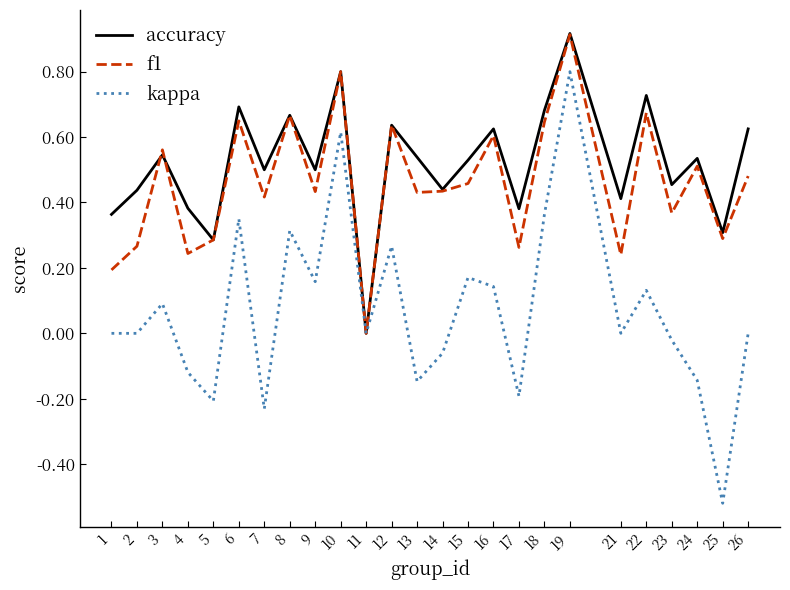

What is the sum of all accuracy values?

13.0